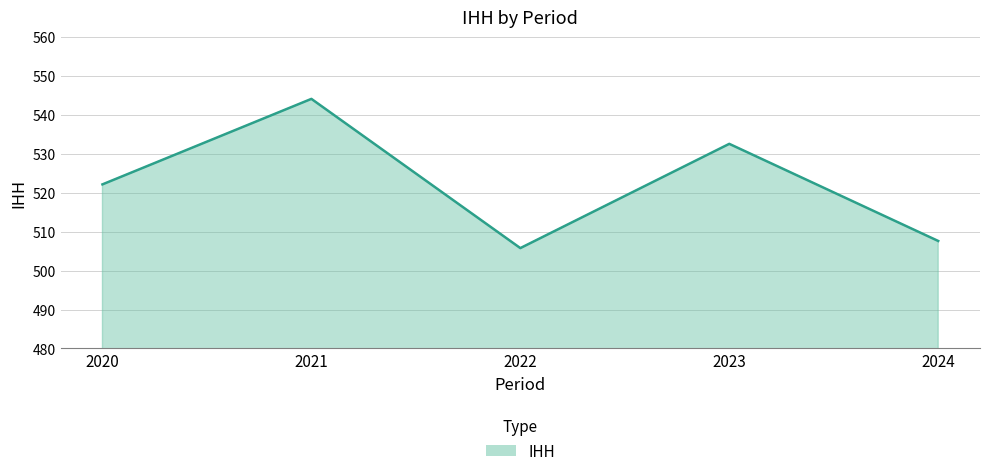

Which category has the highest value across all series?

2021